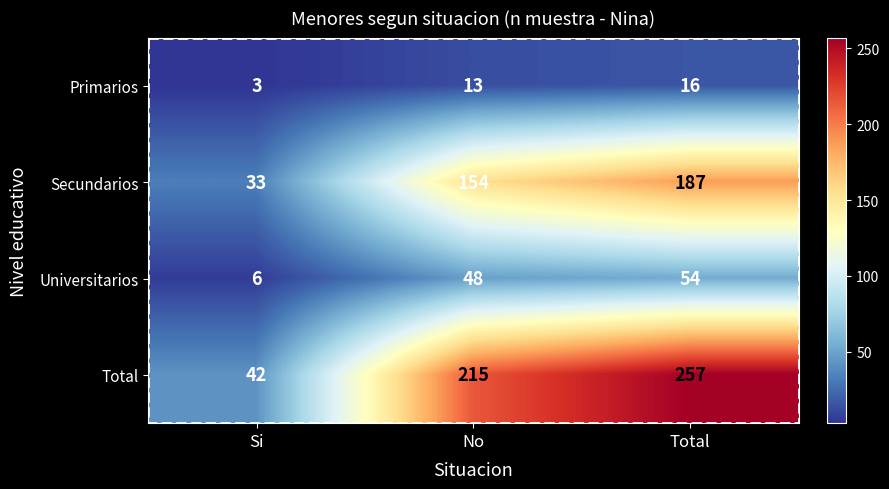

What is the sum of the Universitarios values at Total and Si?

60